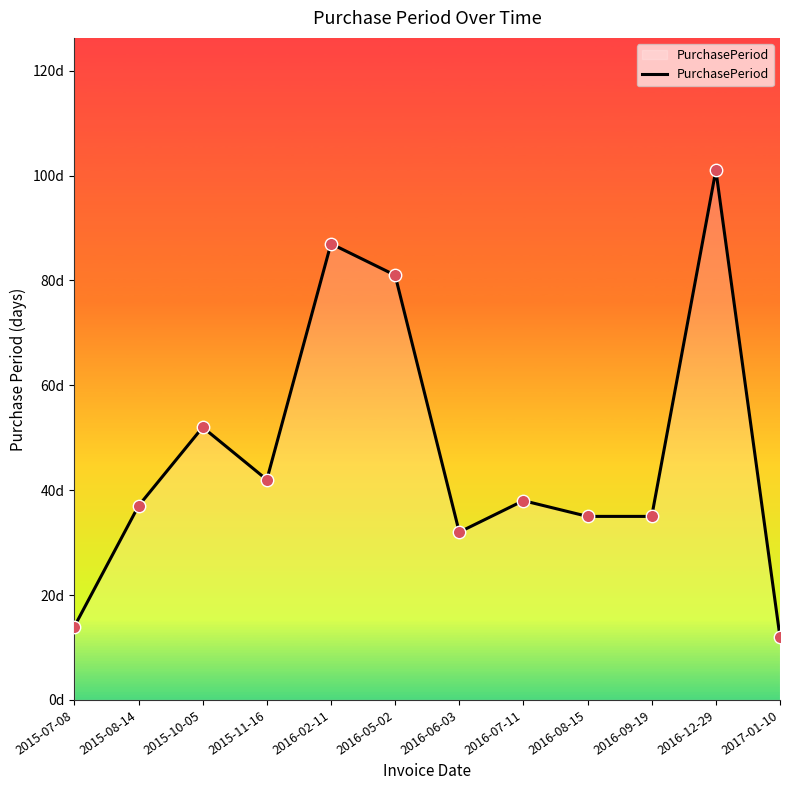

Is this an area chart (filled region under the line)?

Yes